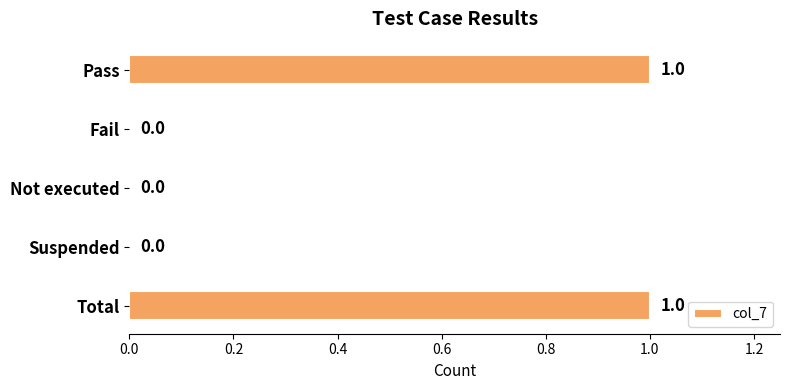

Count the number of values greater than 0.

2